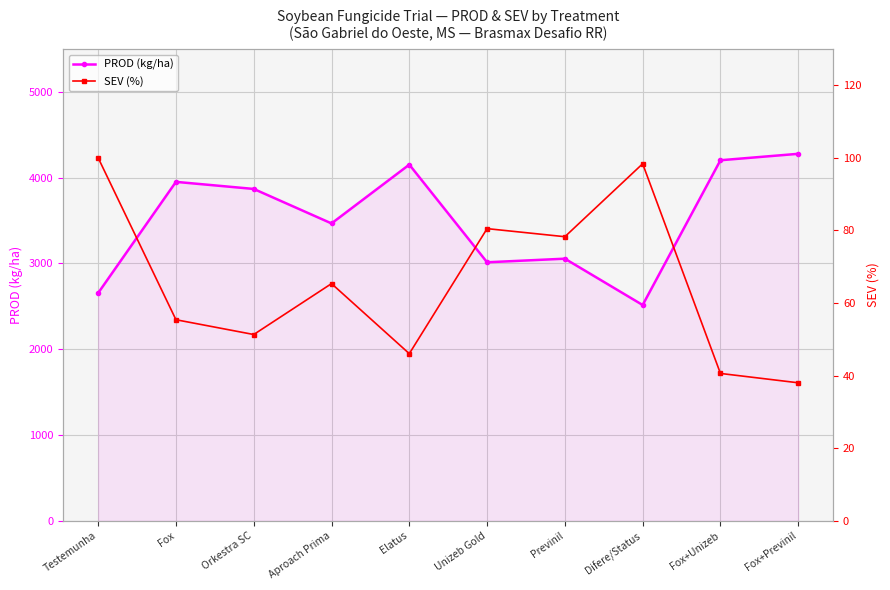

Between Testemunha and Difere/Status, which is larger?

Testemunha